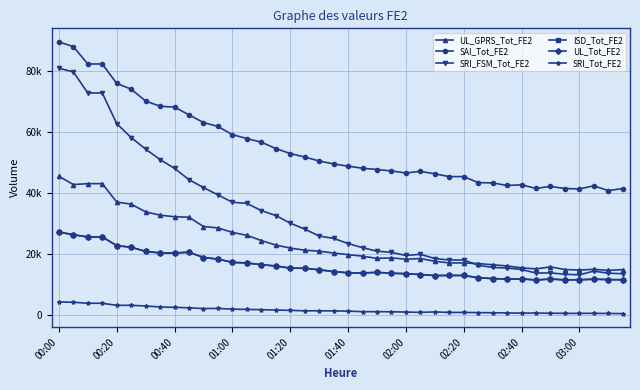

Which series has the largest total across all categories?

SAI_Tot_FE2